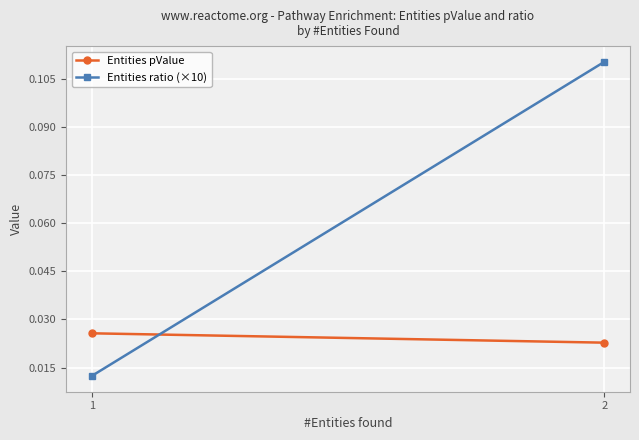

Which category has the lowest value in the Entities pValue series?

2